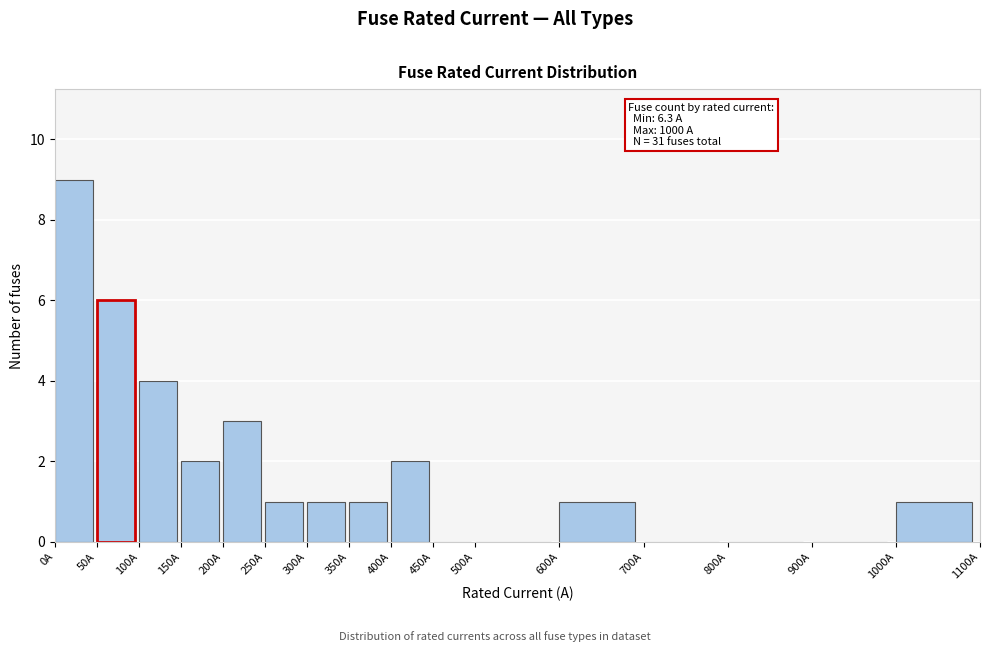

Over which range of the x-axis is the bar tallest?

0 to 50